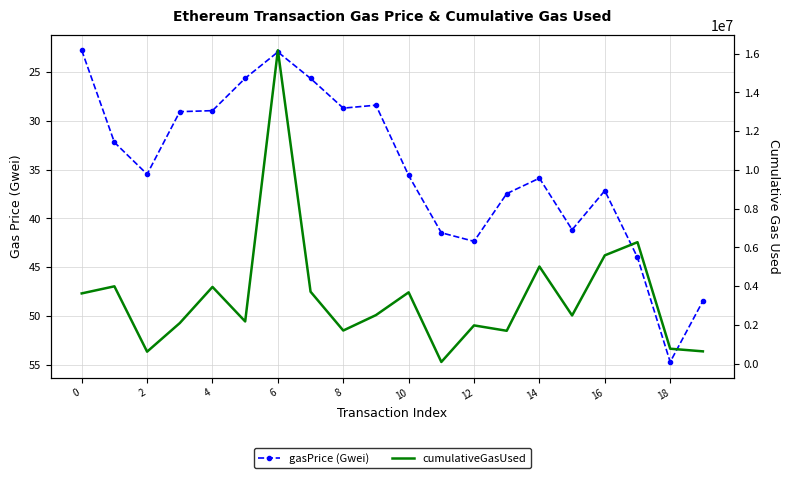

At how many categories does at least one series exceed 12505013?

1